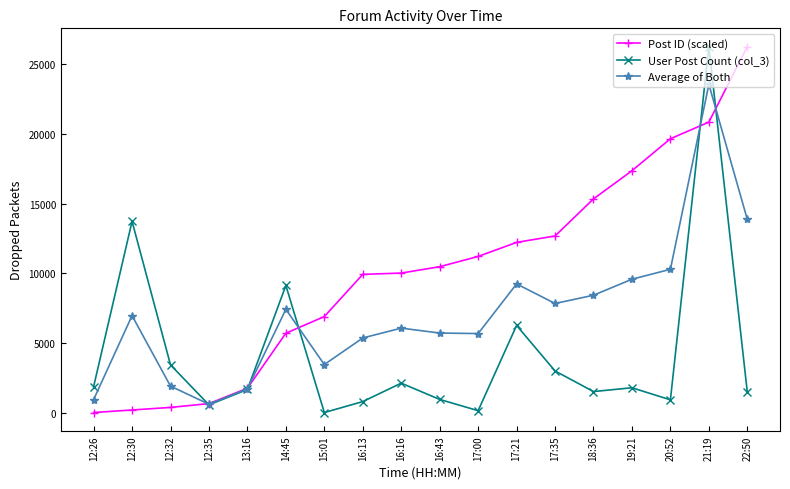

At which label does Average of Both reach its minimum?

12:35